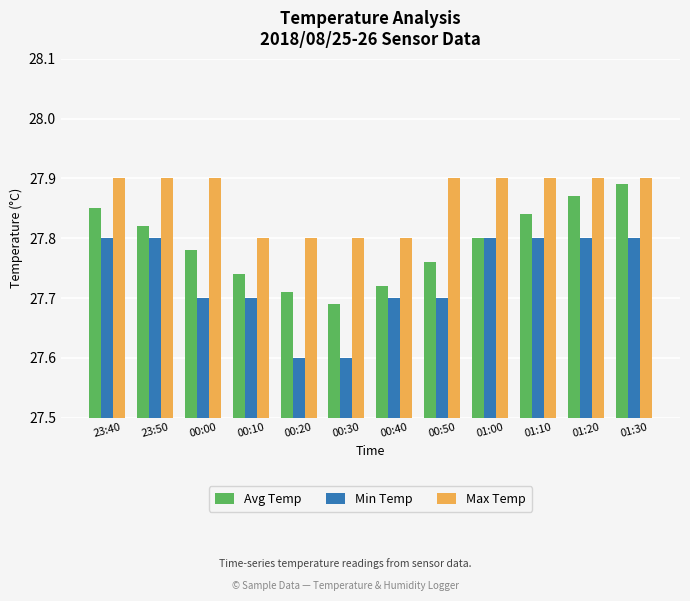

At 00:10, list the series in order from largest to smallest.

Max Temp, Avg Temp, Min Temp